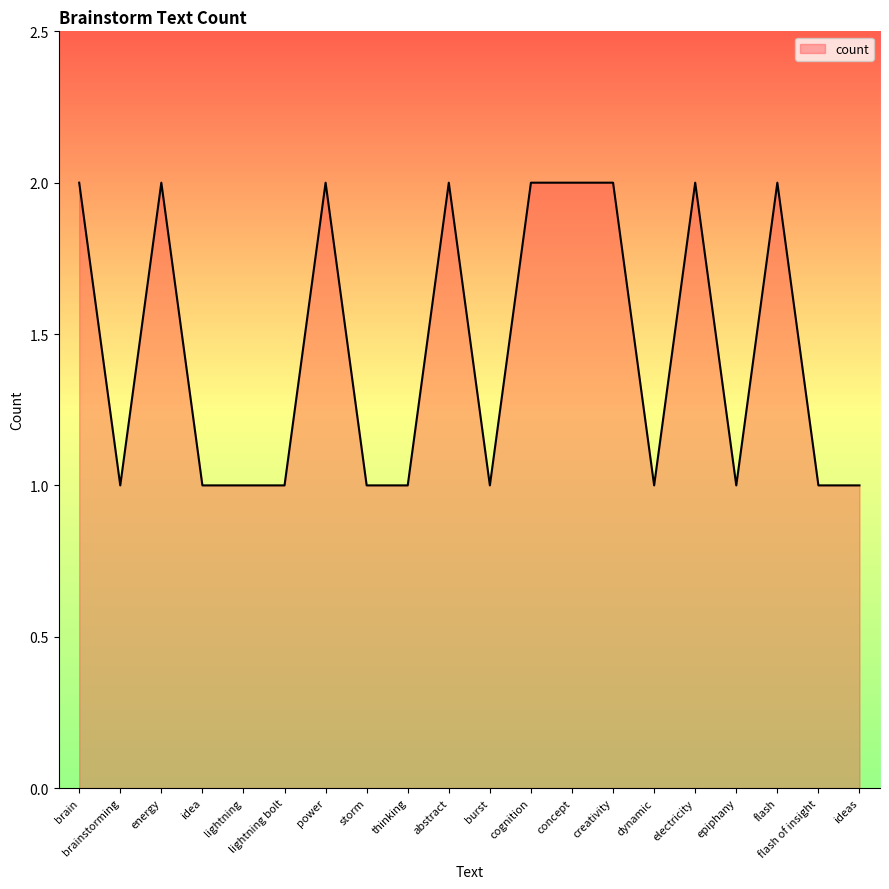

What is the sum of all values?

29